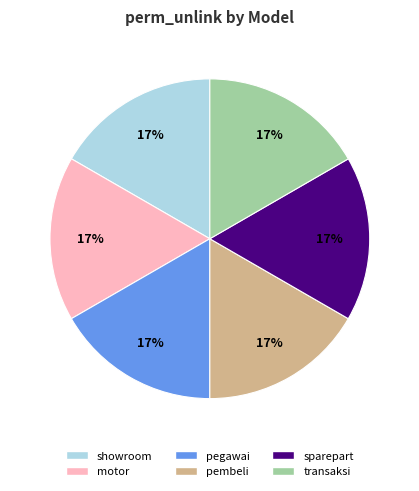

The pembeli slice represents 27% of the pie. True or false?

False